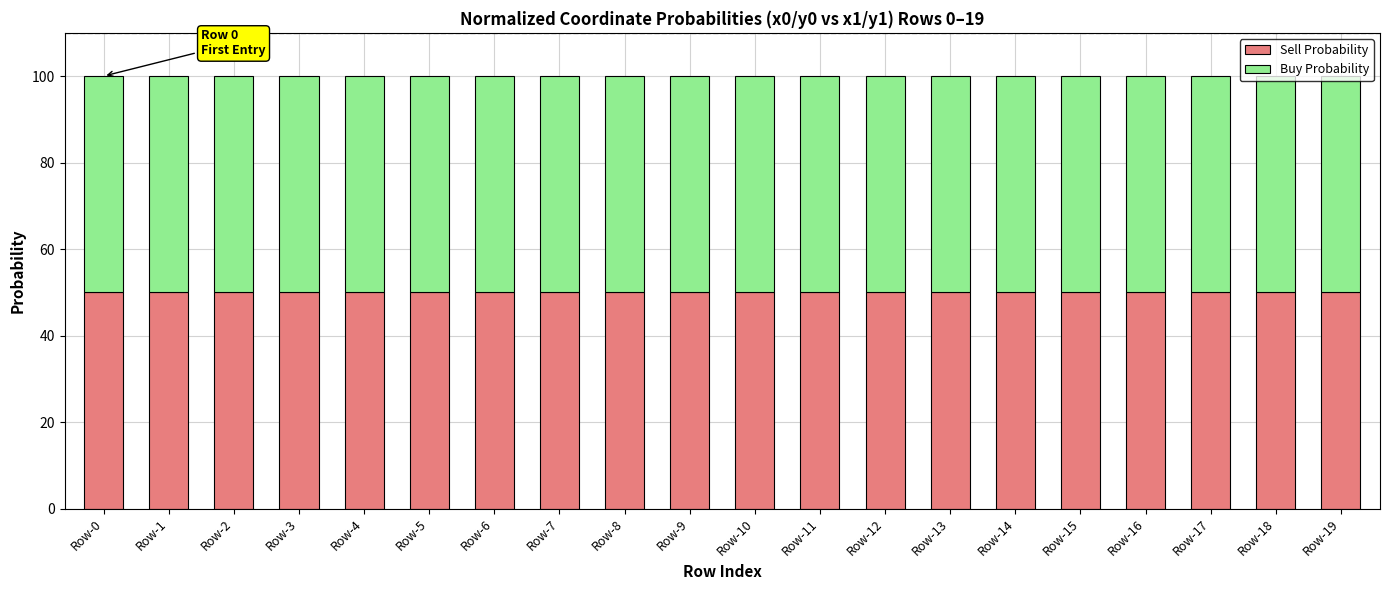

What is the total value across all series at Row-10?

100.0